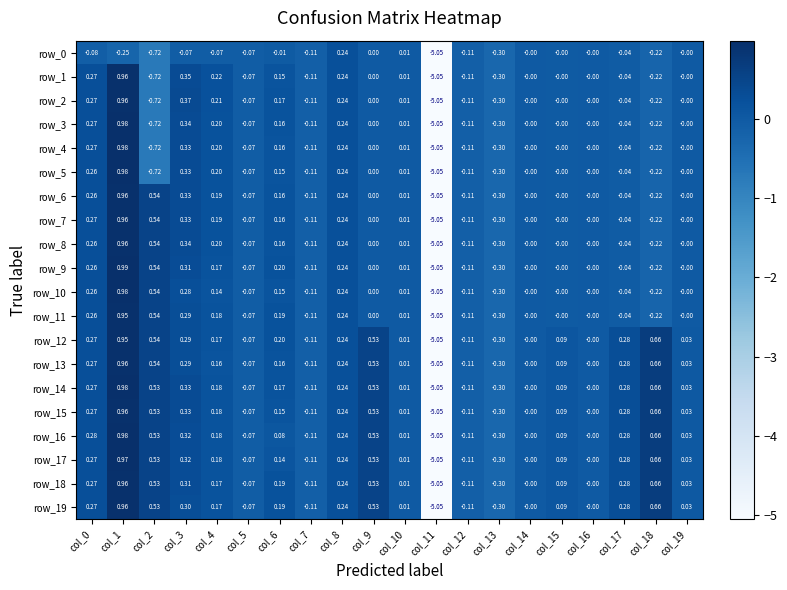

Is the value of row_10 at col_0 greater than the value of row_3 at col_8?

Yes